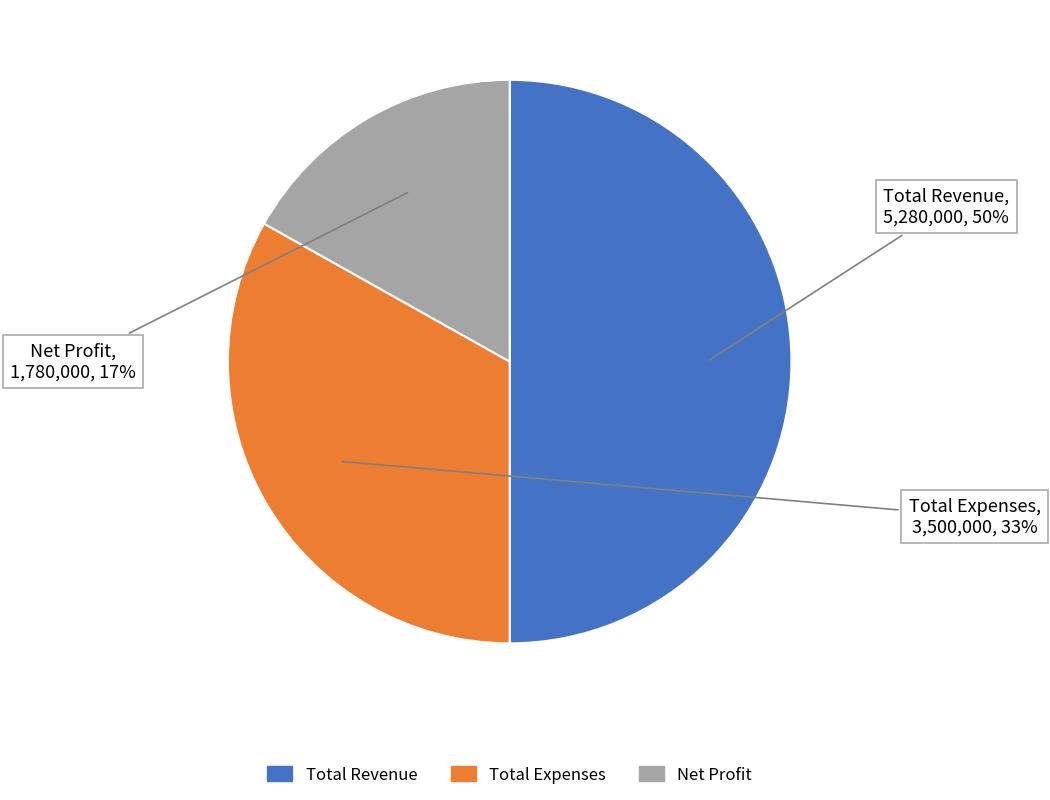

Count the number of slices in the pie.

3